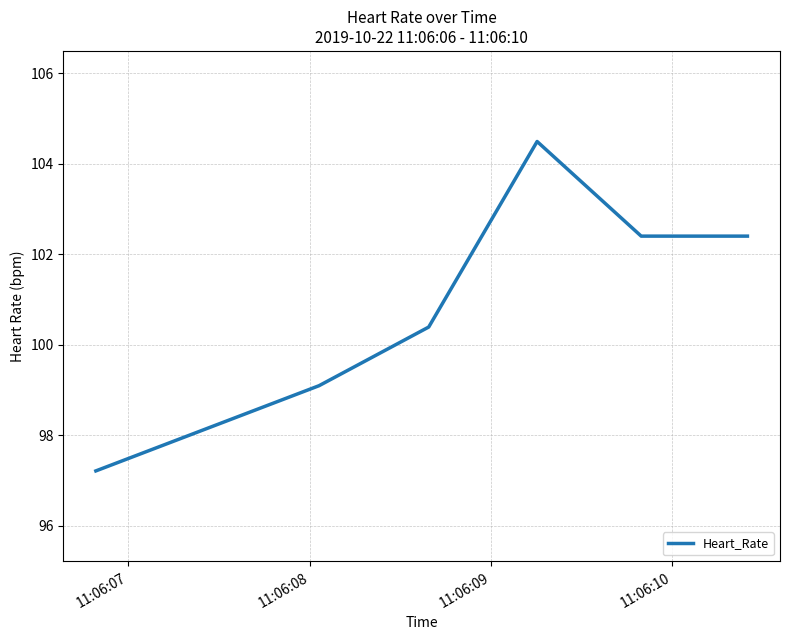

What is the difference between the maximum and minimum values?

7.3